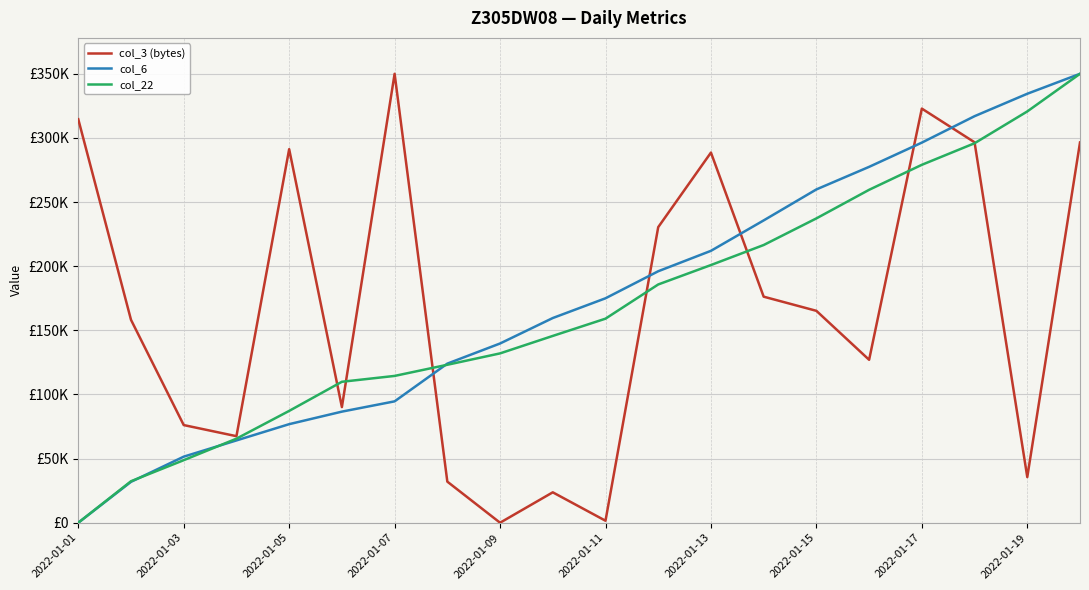

How many times do col_6 and col_3 (bytes) cross each other?

5